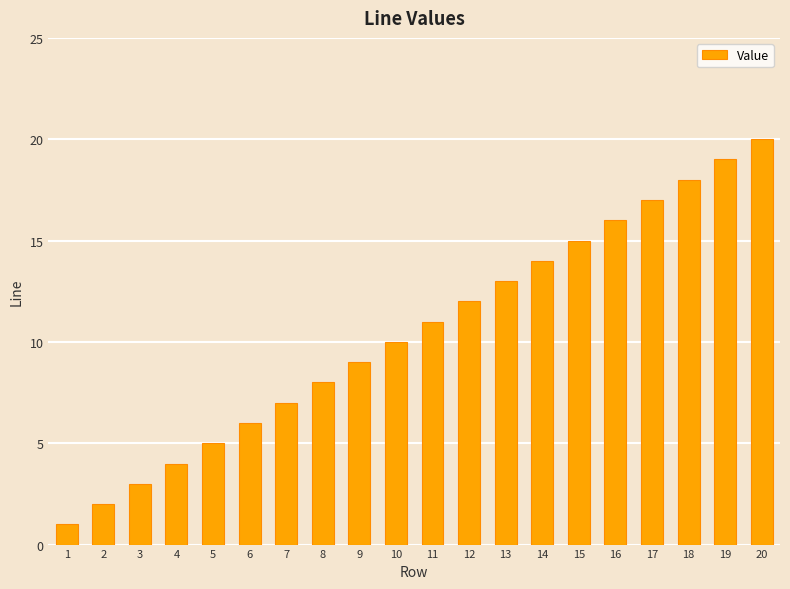

What is the maximum value shown in the chart?

20